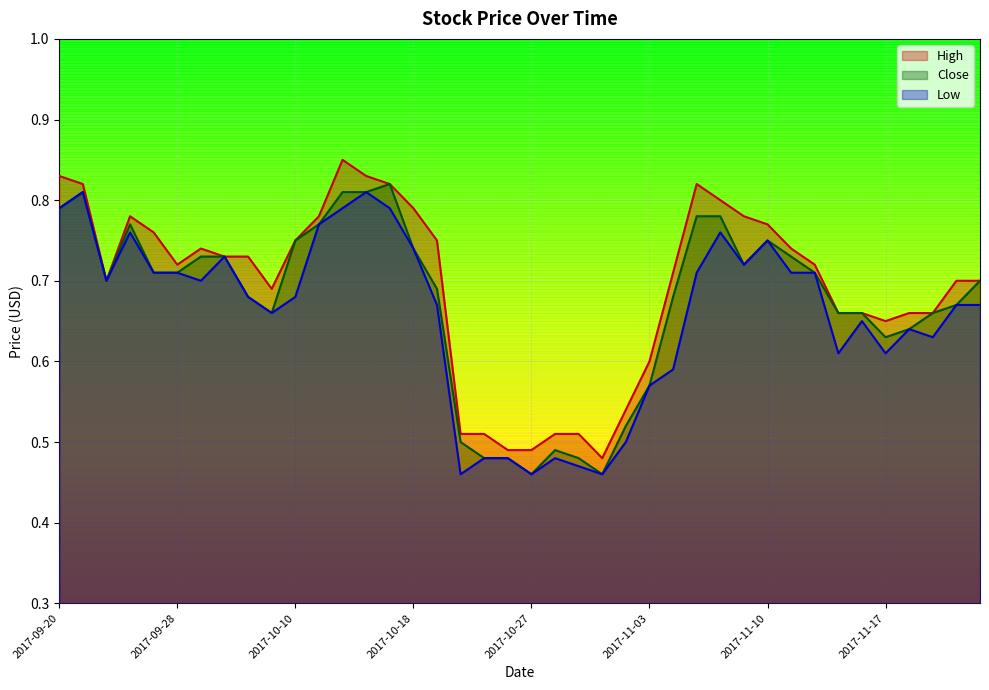

True or false: High and Close cross at least once.

False